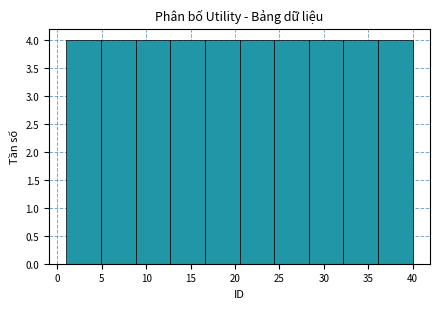

Reading left to right, list every bar in this chart as the range it spans on the x-axis followed by its height. Neither the bar edges nor the heights are printed on the chart, so give them approximately, as read against the axes.

1.0 to 4.9: 4
4.9 to 8.8: 4
8.8 to 12.7: 4
12.7 to 16.6: 4
16.6 to 20.5: 4
20.5 to 24.4: 4
24.4 to 28.3: 4
28.3 to 32.2: 4
32.2 to 36.1: 4
36.1 to 40.0: 4